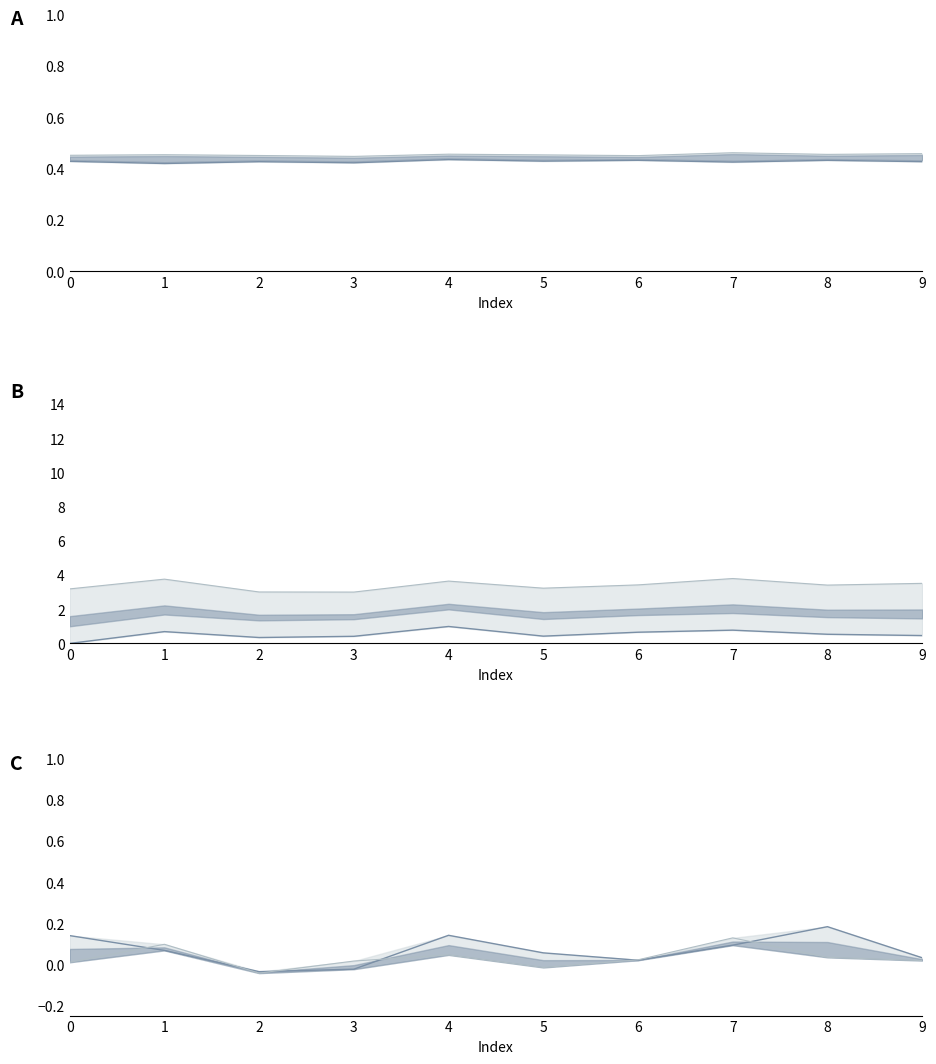

True or false: col_6 and col_2 intersect in this chart.

False